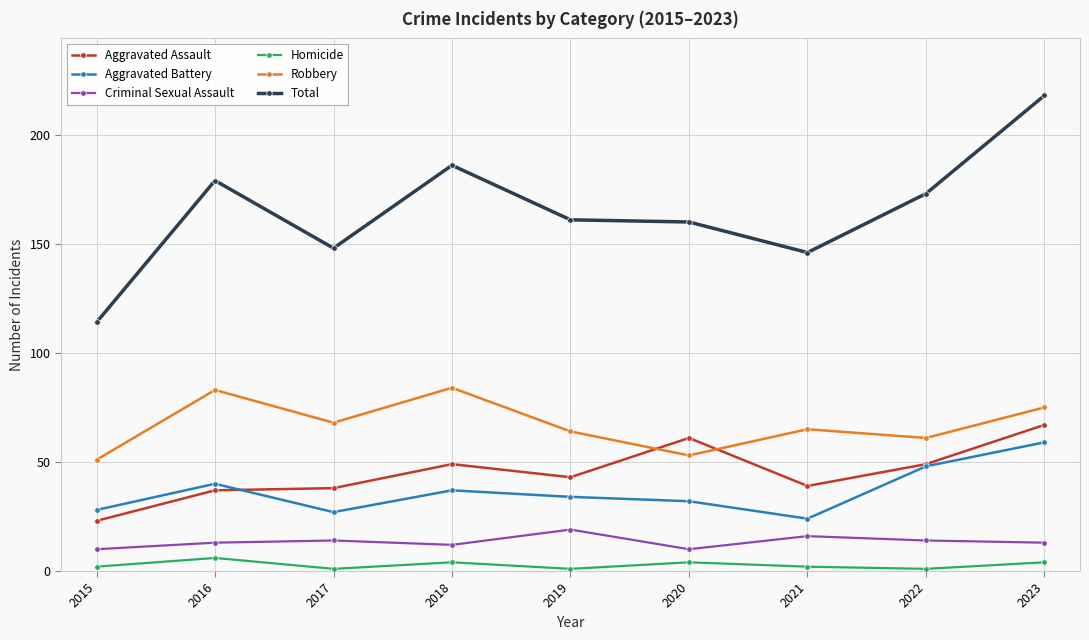

What is the average value of the Homicide series?

3